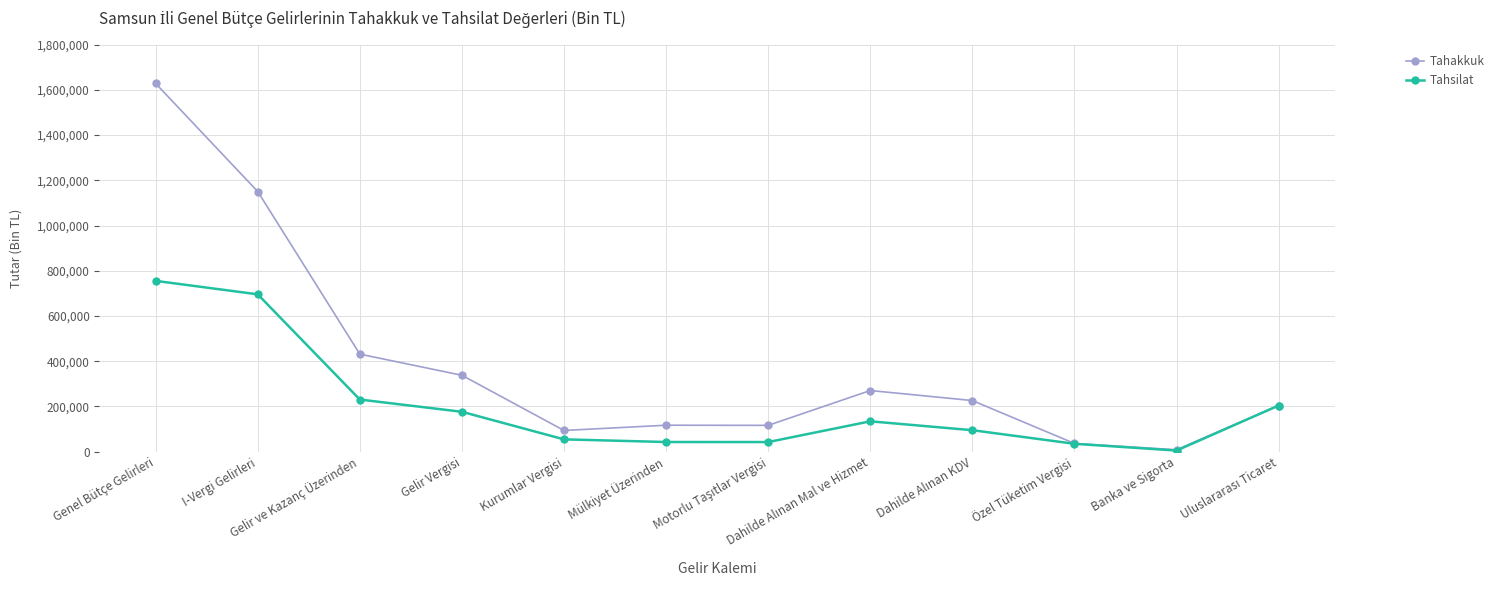

Rank the series by their average value, from lowest to highest.

Tahsilat, Tahakkuk